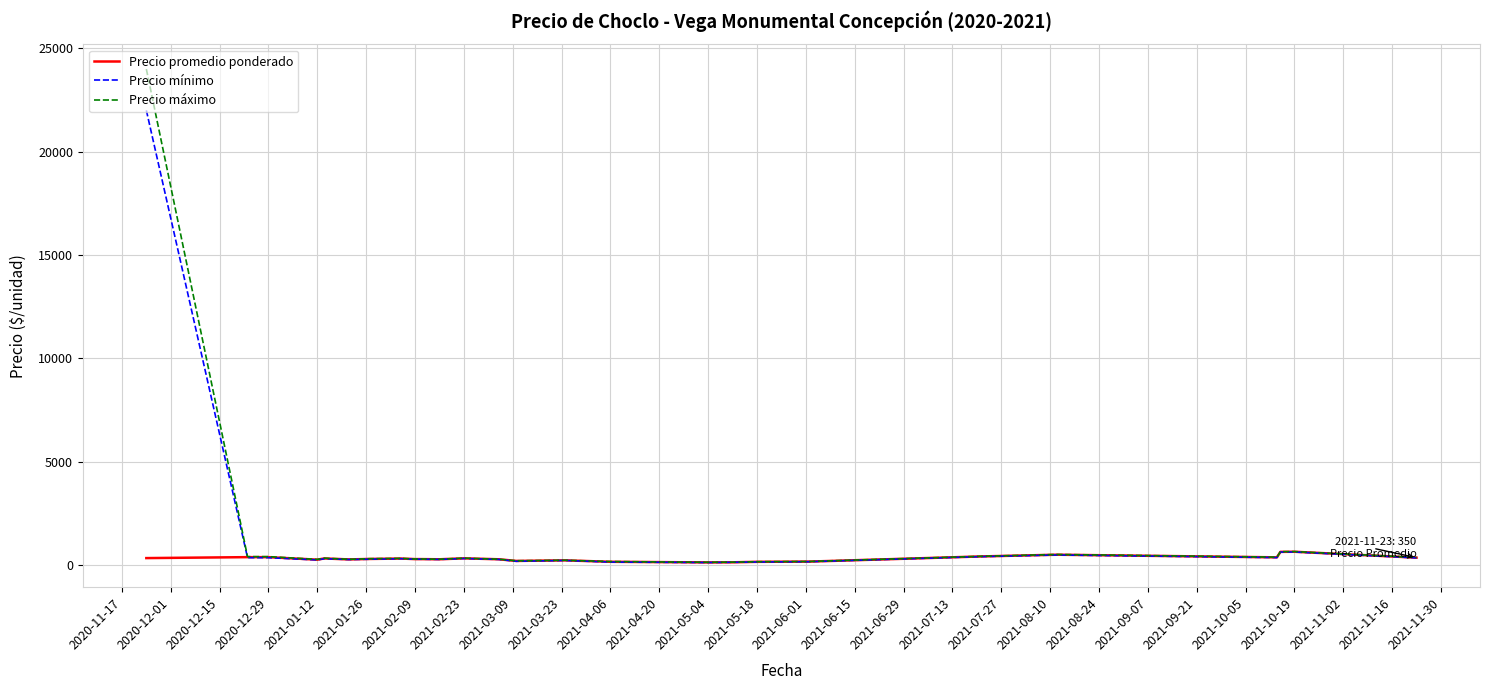

True or false: Precio mínimo has more than 0 points higher than both neighbors.

True